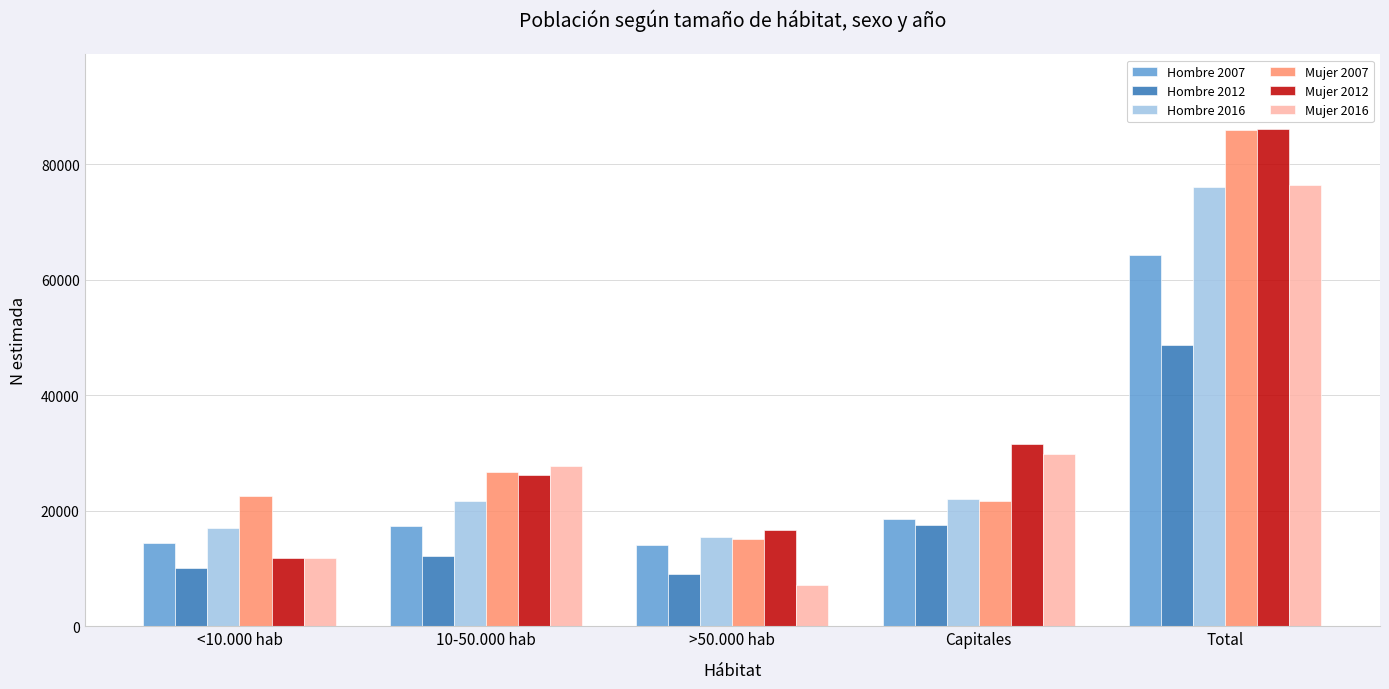

Count the number of data series in this chart.

6